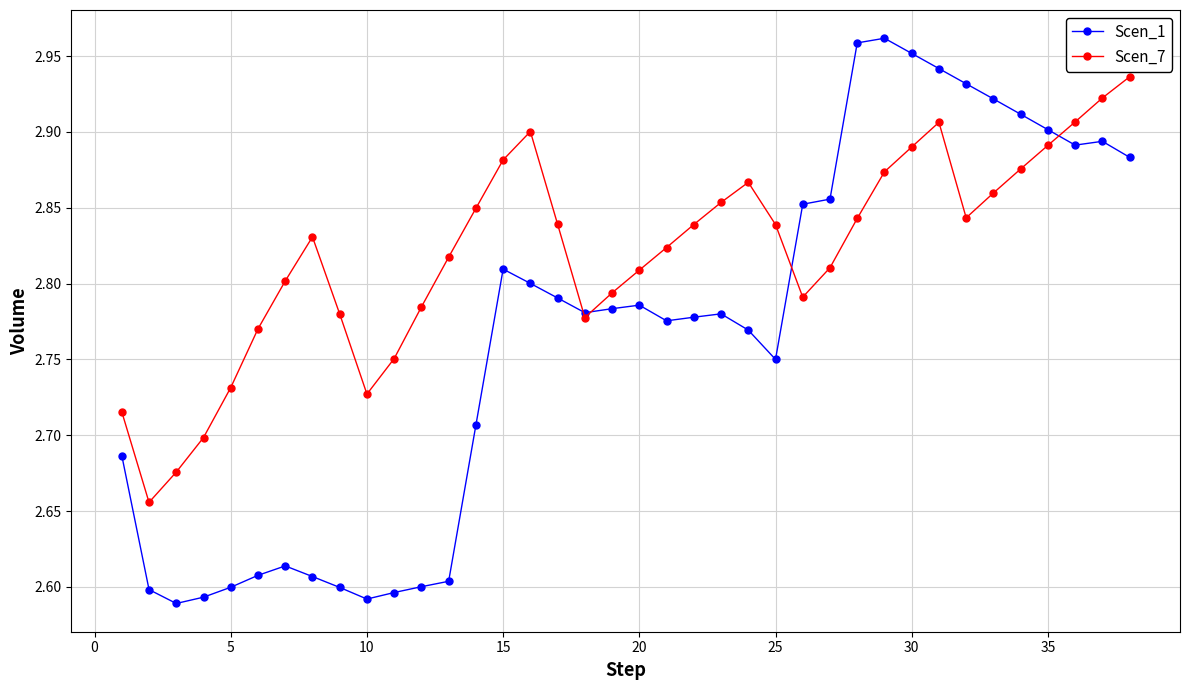

At how many categories does at least one series exceed 2?

38